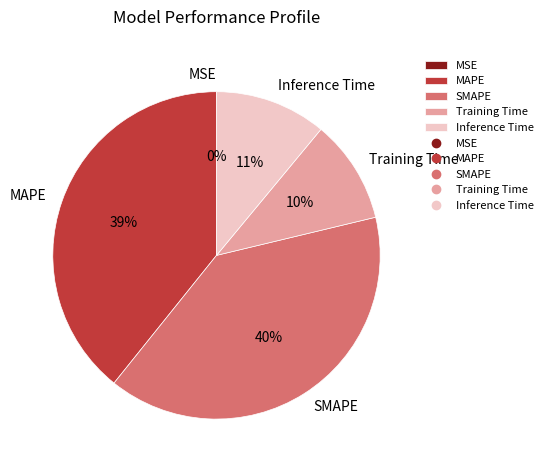

Rank the categories by value from lowest to highest.

MSE, Training Time, Inference Time, MAPE, SMAPE